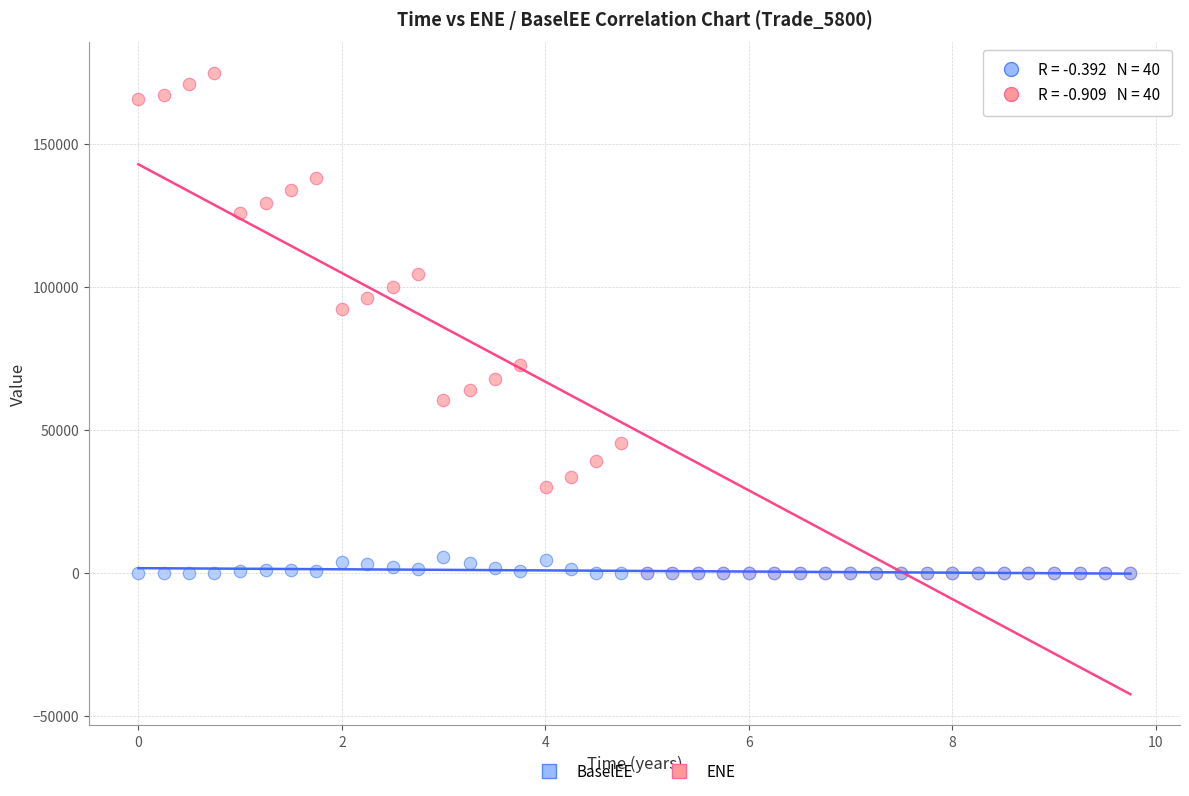

In the ENE series, what Y value is closest to 87434?

92189.9